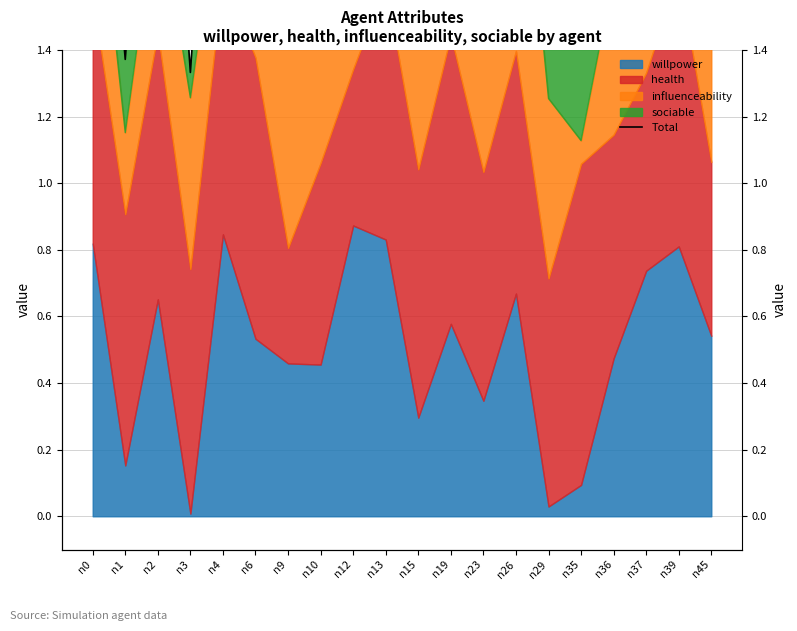

At which label does the data first exceed 2?

n0